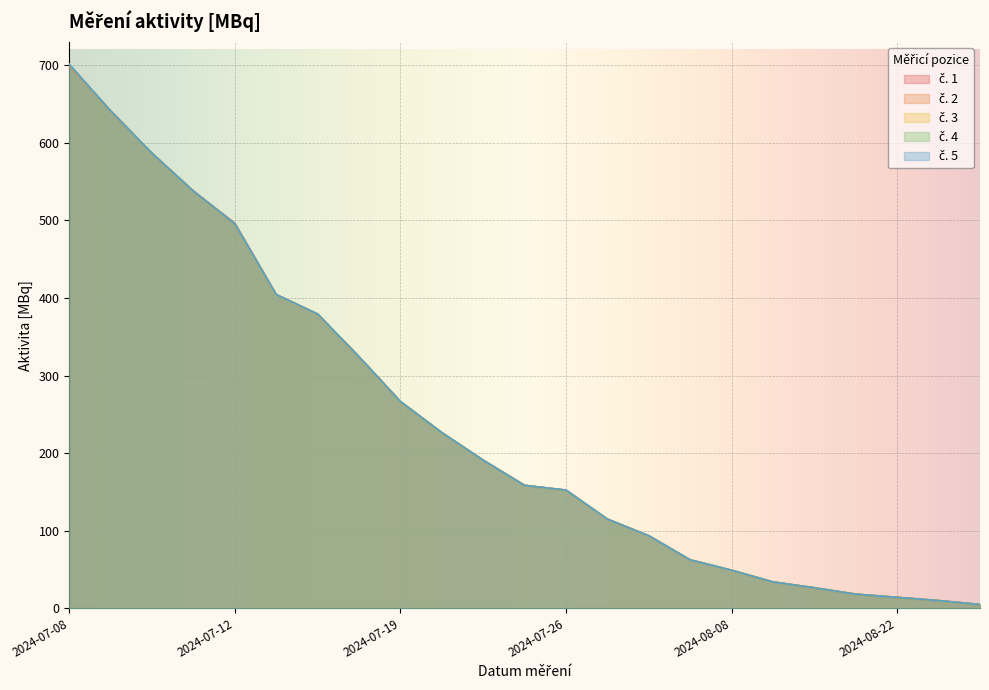

Reading left to right, extract all data points from this chart.

č. 1: 2024-07-08=699.5	2024-07-09=641.1	2024-07-10=586.4	2024-07-11=537.8	2024-07-12=496.4	2024-07-14=404.4	2024-07-15=379.3	2024-07-17=324.2	2024-07-19=266.6	2024-07-21=226.5	2024-07-23=191.0	2024-07-25=158.7	2024-07-26=152.4	2024-07-29=115.2	2024-07-31=93.6	2024-08-05=62.6	2024-08-08=49.2	2024-08-12=34.2	2024-08-15=26.6	2024-08-19=18.4	2024-08-22=14.3	2024-08-26=10.1	2024-09-03=5.1
č. 2: 2024-07-08=700.1	2024-07-09=641.1	2024-07-10=586.5	2024-07-11=537.7	2024-07-12=495.6	2024-07-14=404.4	2024-07-15=379.3	2024-07-17=324.2	2024-07-19=266.6	2024-07-21=226.5	2024-07-23=191.0	2024-07-25=158.6	2024-07-26=152.3	2024-07-29=115.1	2024-07-31=93.6	2024-08-05=62.6	2024-08-08=49.2	2024-08-12=34.2	2024-08-15=26.6	2024-08-19=18.4	2024-08-22=14.3	2024-08-26=10.1	2024-09-03=5.1
č. 4: 2024-07-08=700.9	2024-07-09=641.0	2024-07-10=586.5	2024-07-11=537.6	2024-07-12=495.6	2024-07-14=404.3	2024-07-15=379.4	2024-07-17=324.3	2024-07-19=266.6	2024-07-21=226.6	2024-07-23=191.0	2024-07-25=158.5	2024-07-26=152.3	2024-07-29=115.1	2024-07-31=93.7	2024-08-05=62.6	2024-08-08=49.2	2024-08-12=34.2	2024-08-15=26.6	2024-08-19=18.4	2024-08-22=14.3	2024-08-26=10.1	2024-09-03=5.1
č. 3: 2024-07-08=700.6	2024-07-09=640.9	2024-07-10=586.5	2024-07-11=537.7	2024-07-12=495.6	2024-07-14=404.2	2024-07-15=379.3	2024-07-17=324.2	2024-07-19=266.6	2024-07-21=226.6	2024-07-23=191.0	2024-07-25=158.5	2024-07-26=152.3	2024-07-29=115.1	2024-07-31=93.7	2024-08-05=62.6	2024-08-08=49.2	2024-08-12=34.2	2024-08-15=26.6	2024-08-19=18.4	2024-08-22=14.3	2024-08-26=10.1	2024-09-03=5.1
č. 5: 2024-07-08=701.2	2024-07-09=641.0	2024-07-10=586.4	2024-07-11=537.7	2024-07-12=495.6	2024-07-14=404.4	2024-07-15=379.4	2024-07-17=324.3	2024-07-19=266.6	2024-07-21=226.6	2024-07-23=191.0	2024-07-25=158.5	2024-07-26=152.6	2024-07-29=115.0	2024-07-31=93.7	2024-08-05=62.6	2024-08-08=49.2	2024-08-12=34.2	2024-08-15=26.6	2024-08-19=18.4	2024-08-22=14.3	2024-08-26=10.1	2024-09-03=5.1